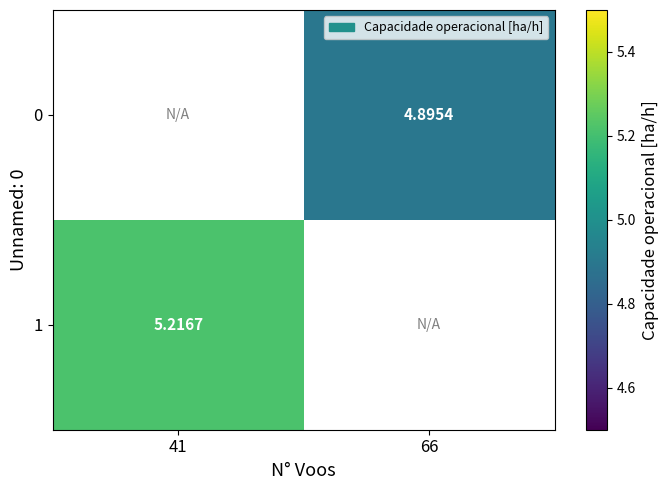

Which label corresponds to the largest value in the chart?

41